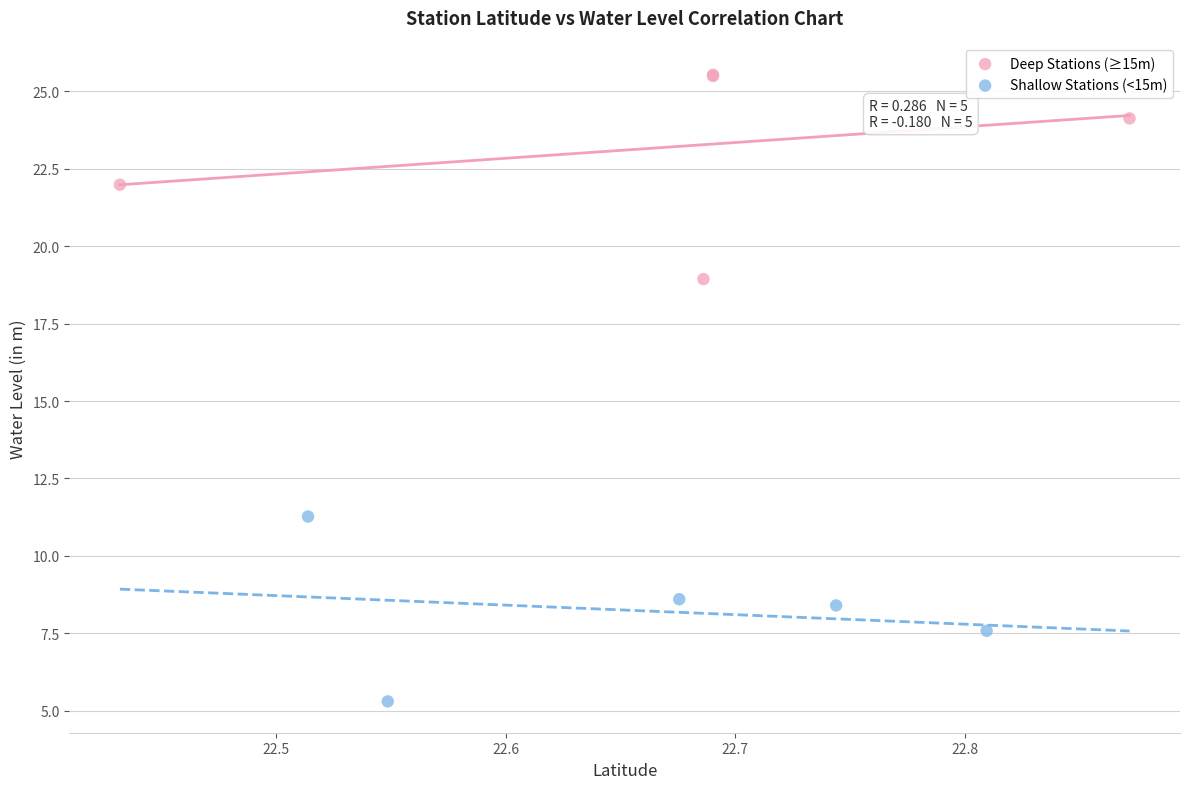

Which series reaches the maximum Y coordinate?

Deep Stations (≥15m)